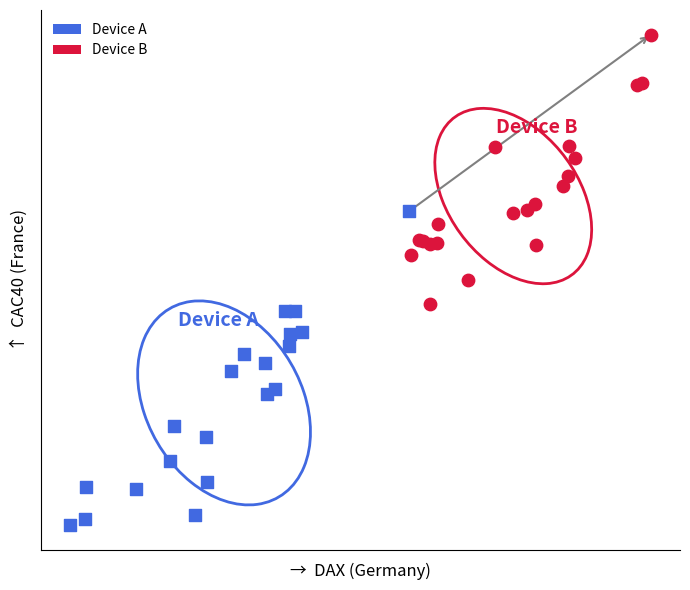

What are all the series names shown in the legend?

Device A, Device B